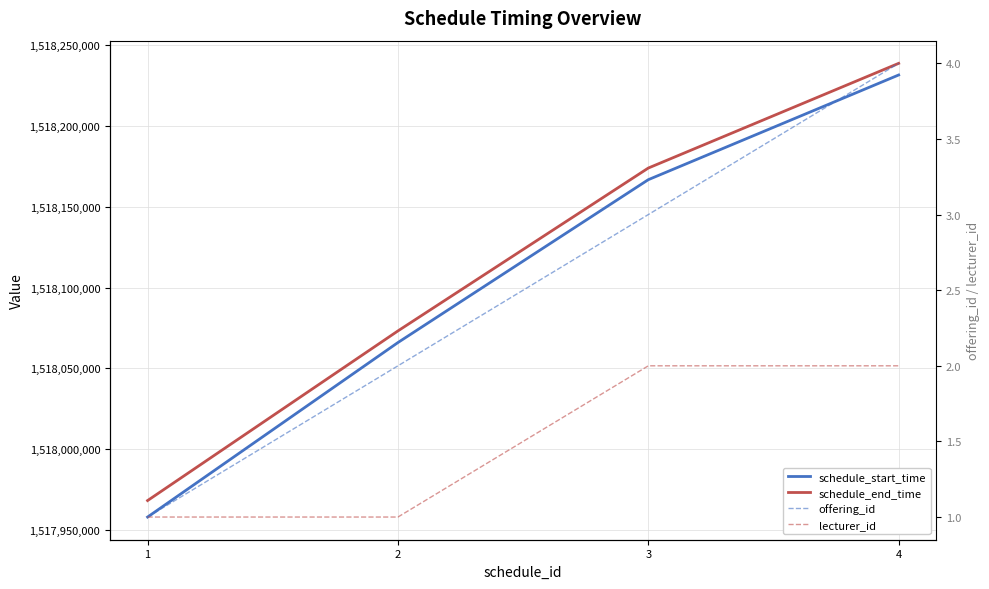

What is the highest value of the schedule_end_time series?

1518238800